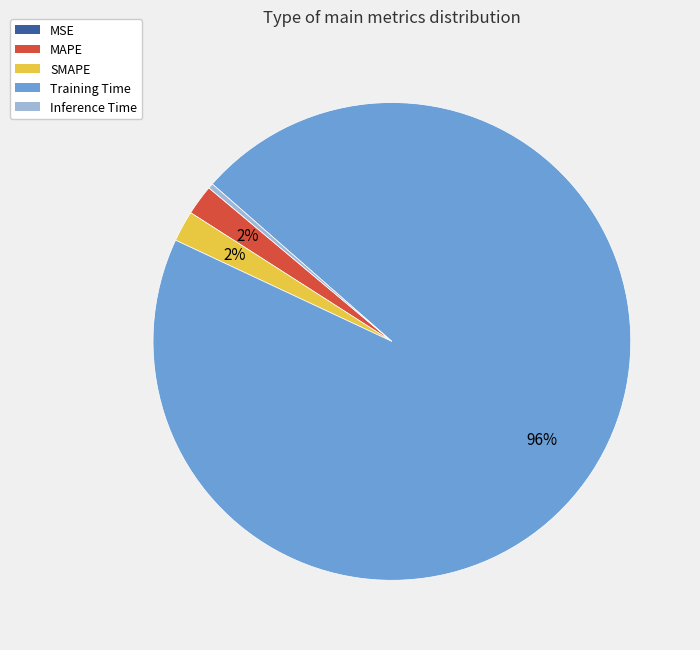

What is the largest slice in the pie chart?

Training Time